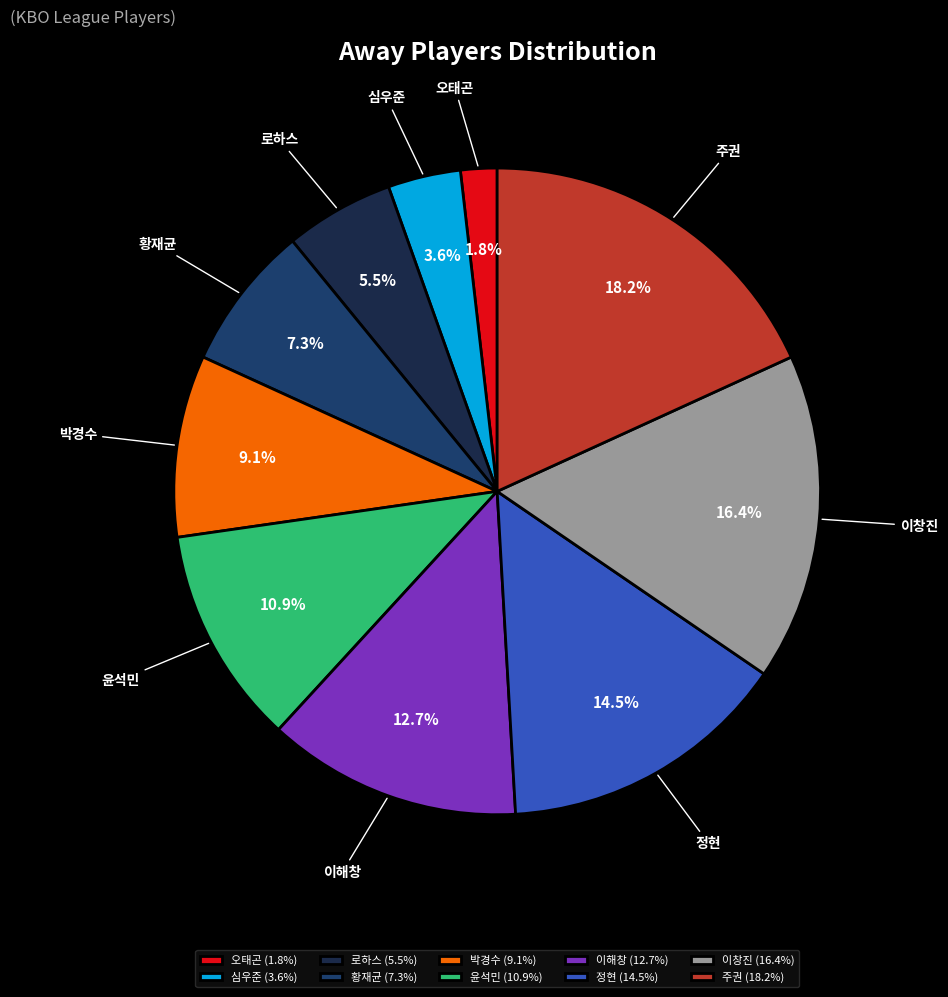

To the nearest percent, what is the average slice percentage?

10%